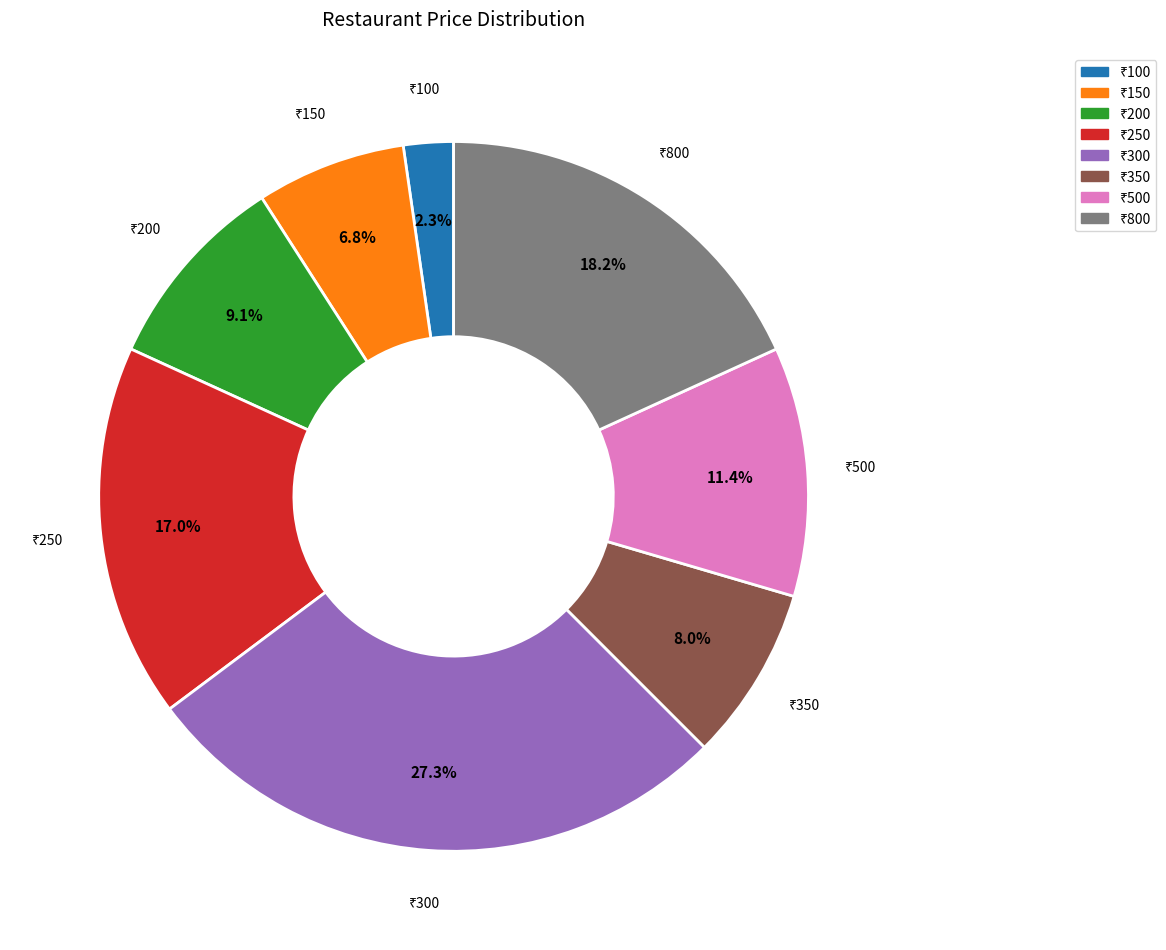

Is there a majority slice in this chart?

No